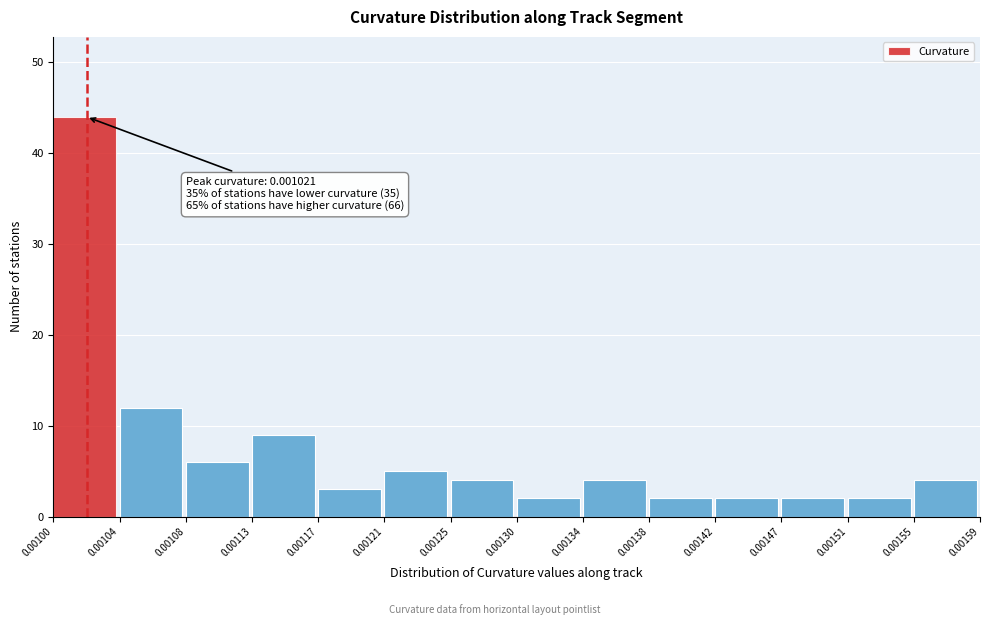

Which range on the x-axis has the tallest bar?

0.00100 to 0.00104